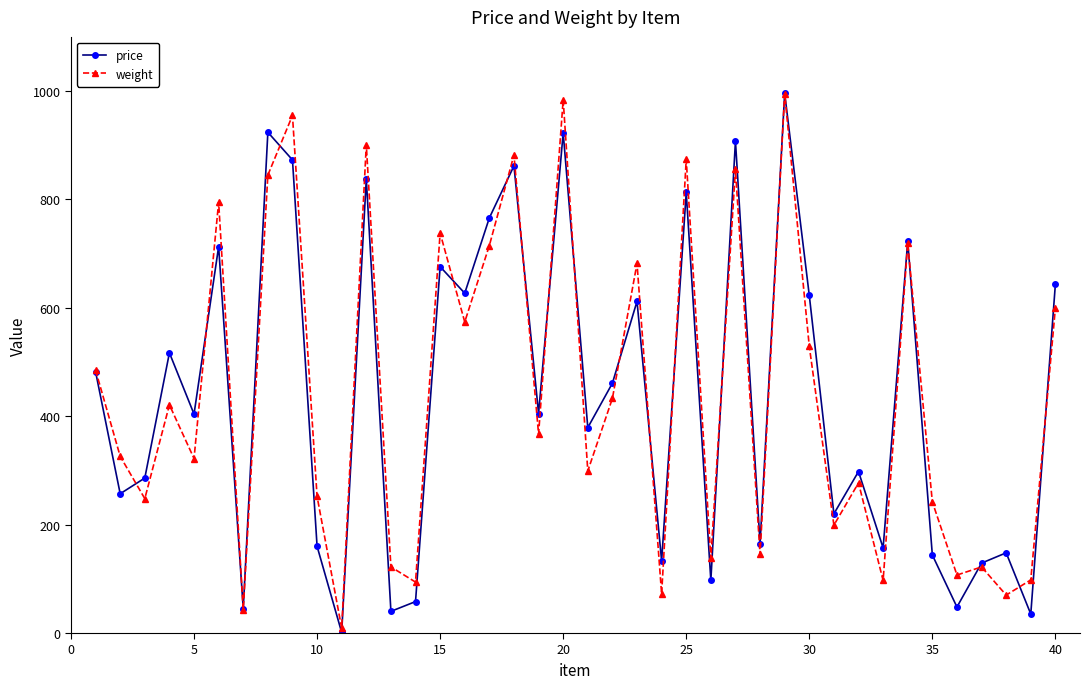

What is the value of the price point at the 25th from the left?

813